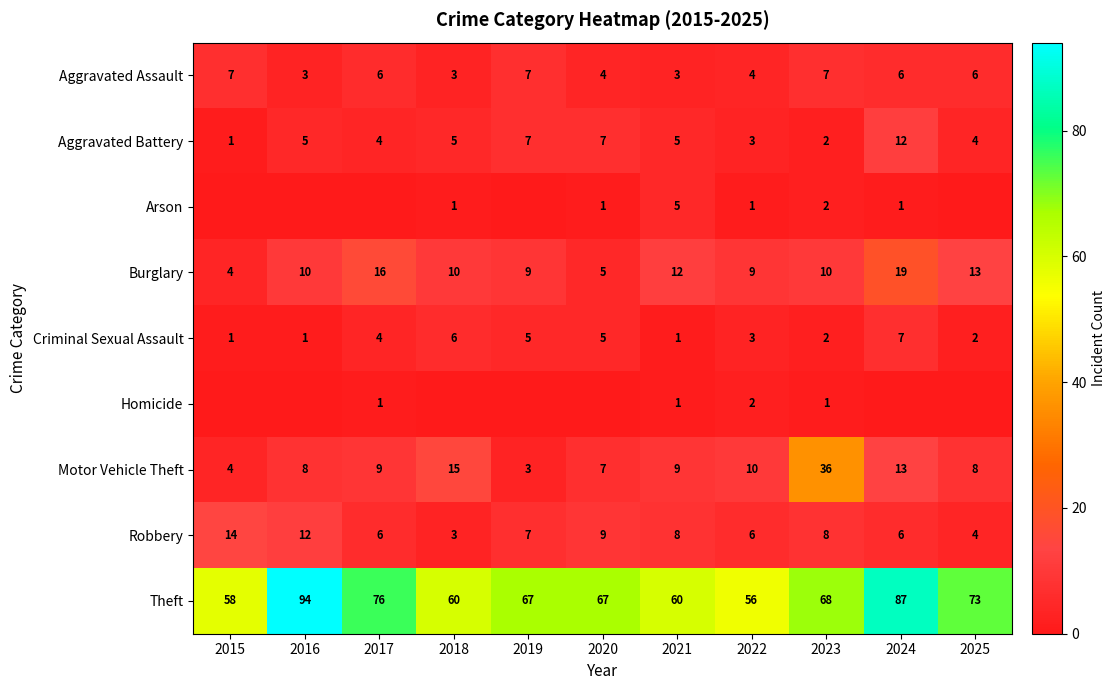

What is the approximate value of Aggravated Battery at 2017?

4